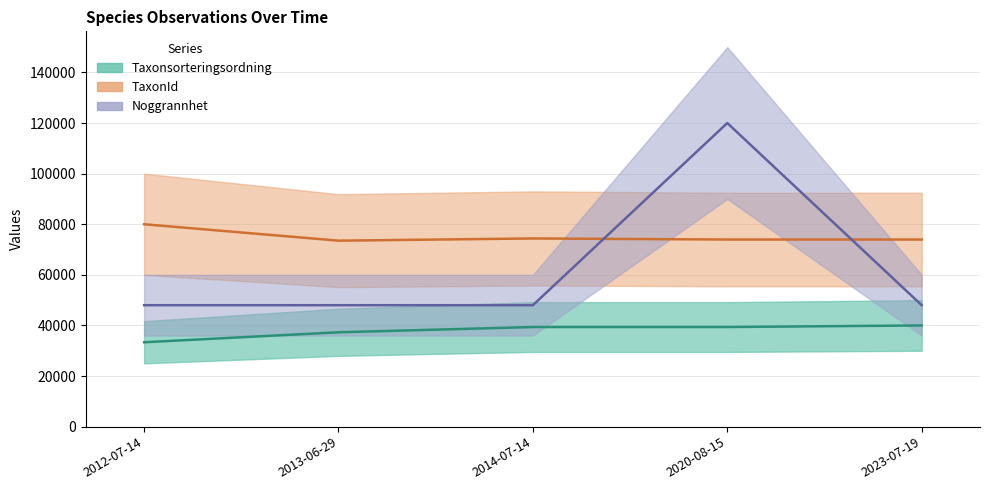

At which label does Taxonsorteringsordning reach its peak?

2023-07-19